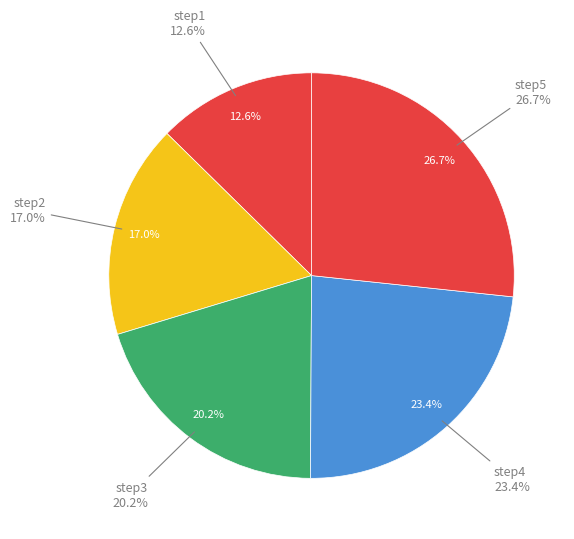

The step2 slice represents 17% of the pie. True or false?

True